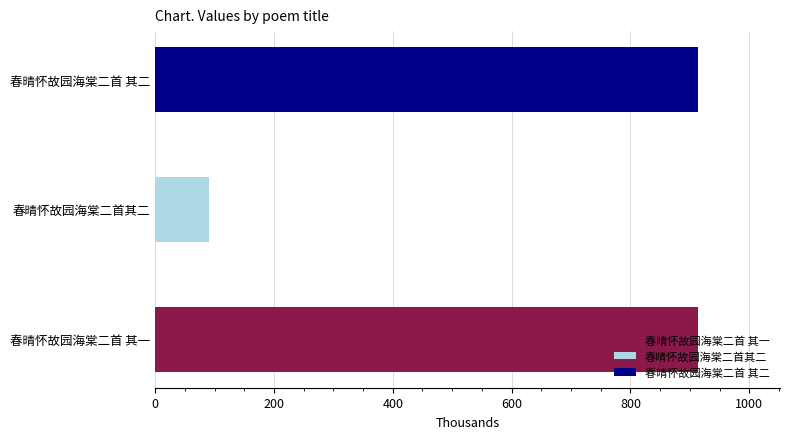

What is the label of the 2nd bar from the right?

春晴怀故园海棠二首其二